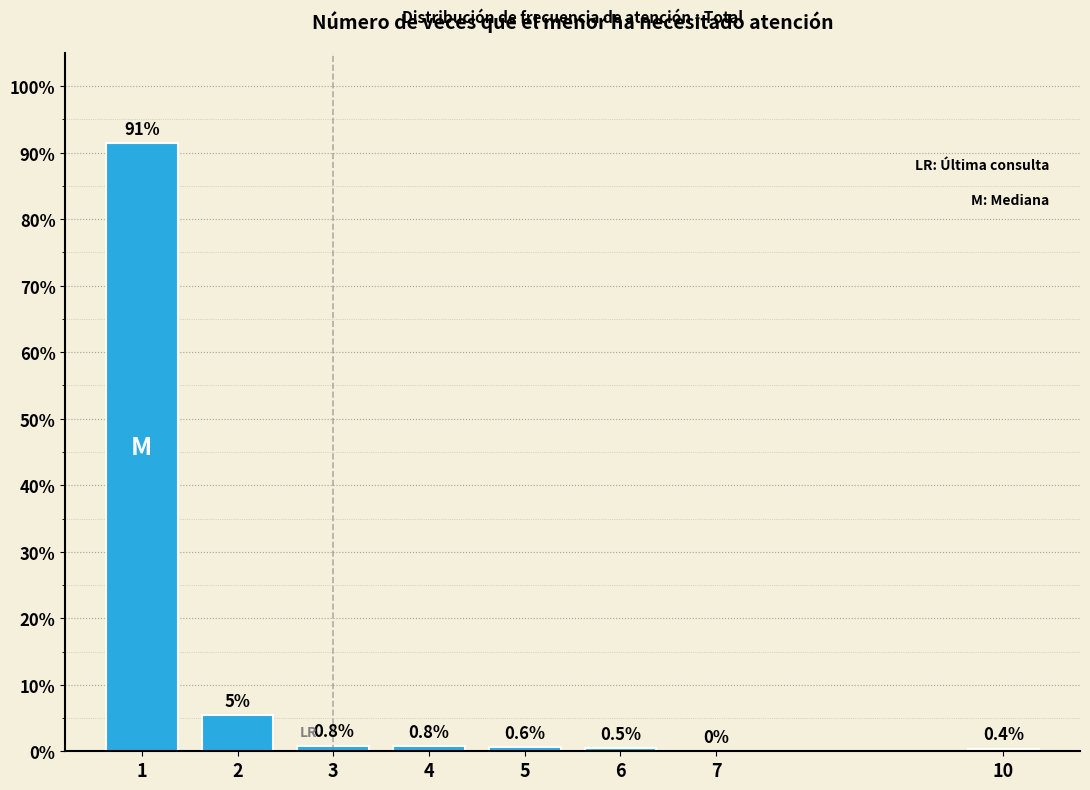

What is the change in value from 6 to 7?

-0.5